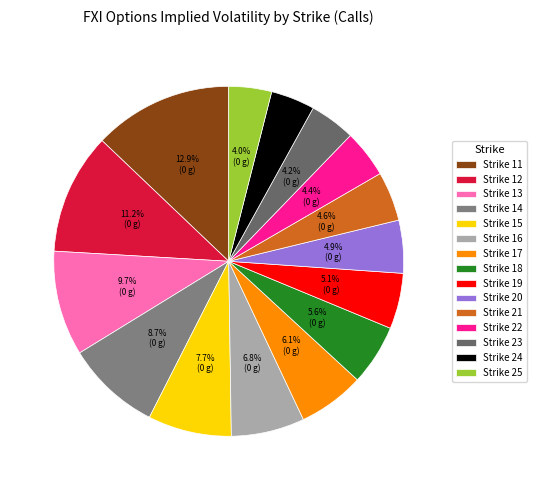

How many segments does this pie chart have?

15